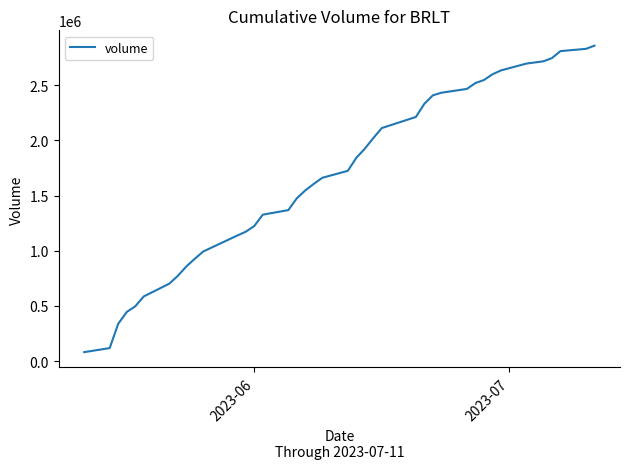

What is the smallest value displayed?

80539